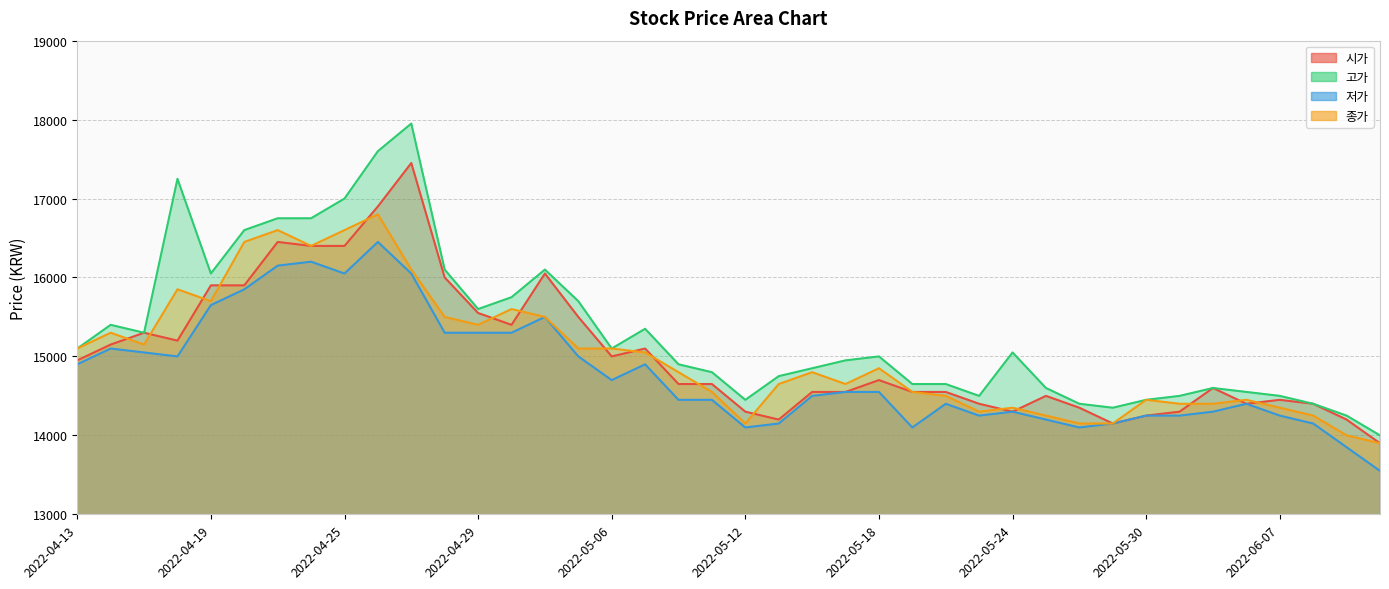

What is the label of the 21st point from the right?

2022-05-11